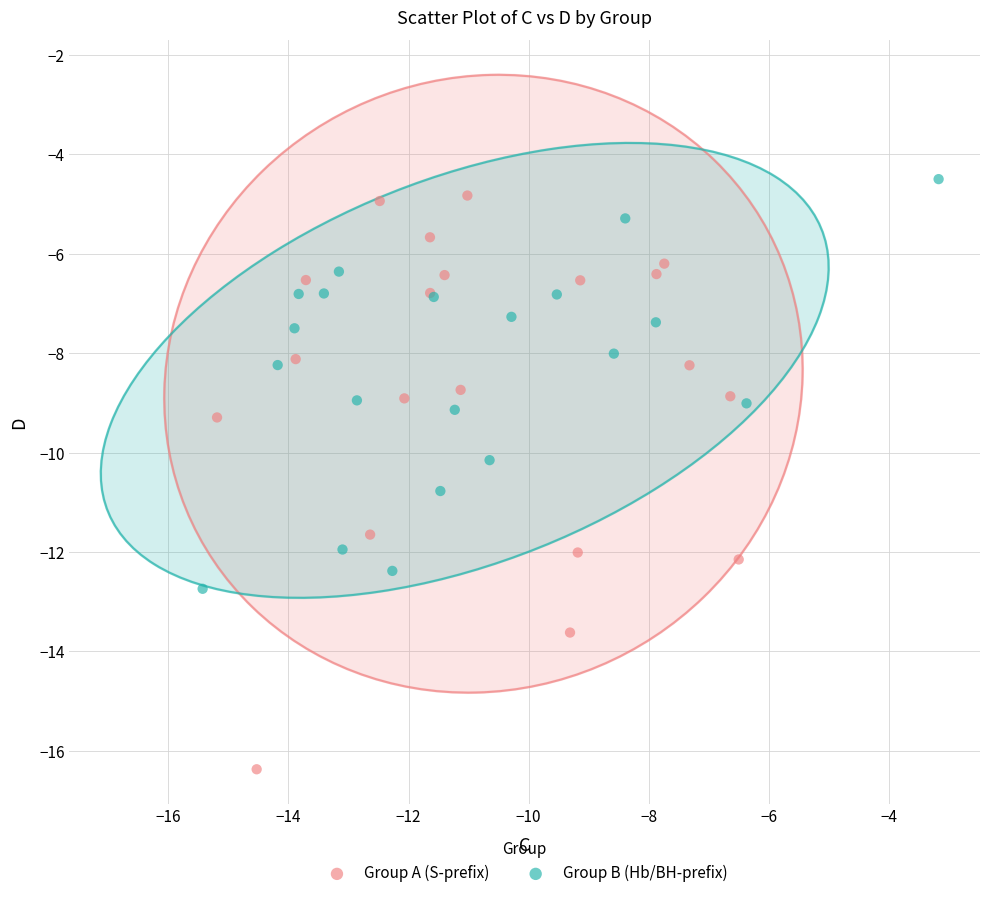

Which series has the largest Y range (max minus min)?

Group A (S-prefix)